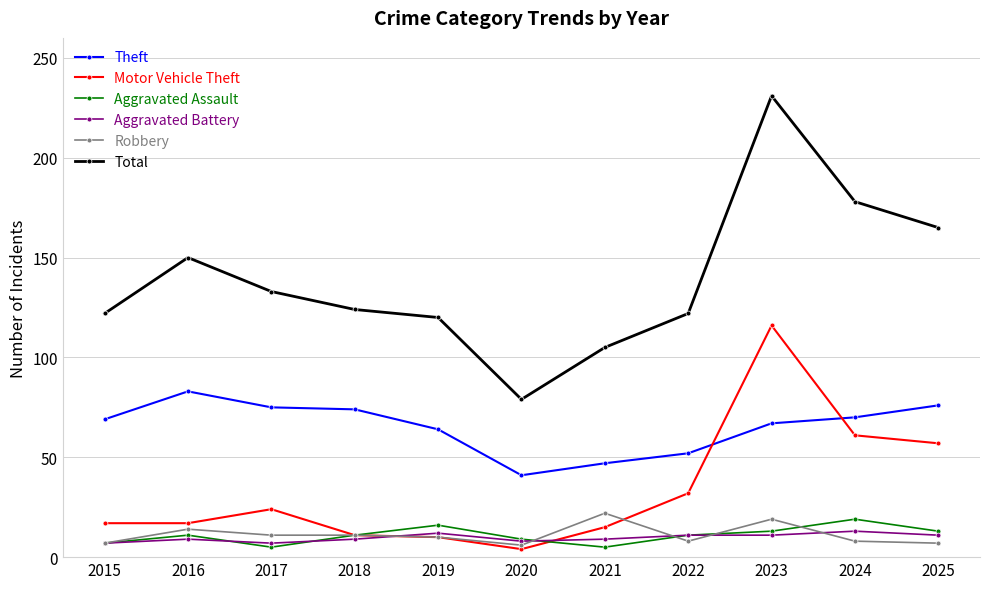

At which category does Theft reach its first local peak?

2016